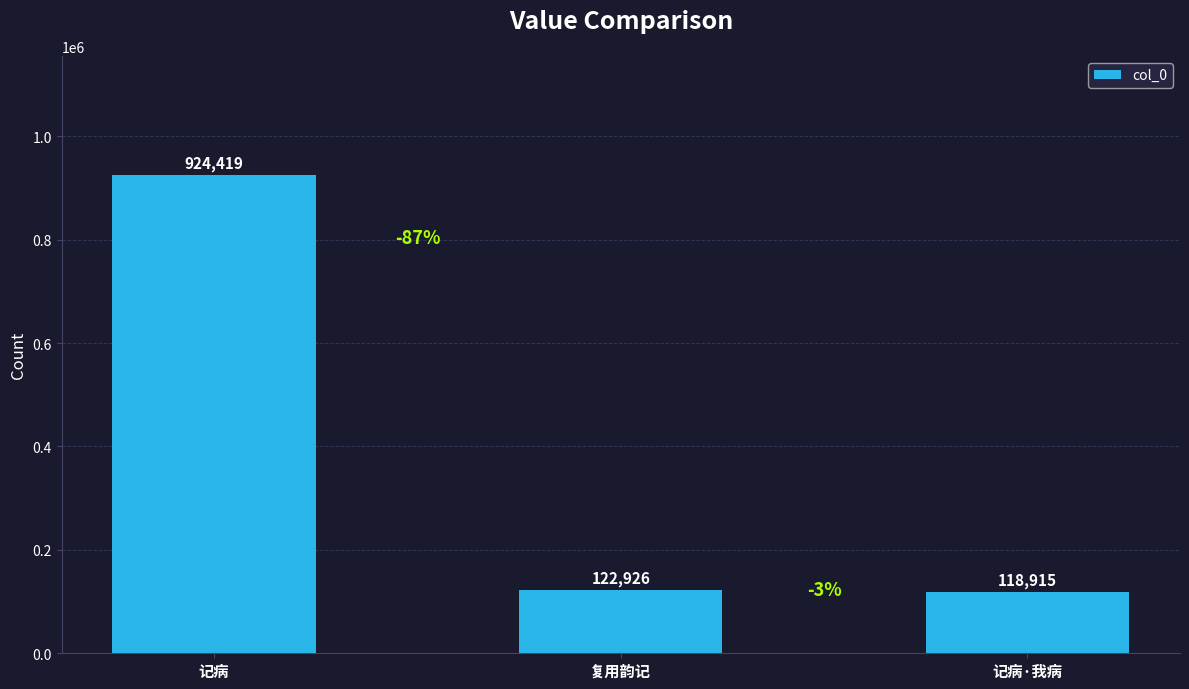

Which has a higher value, 复用韵记 or 记病?

记病